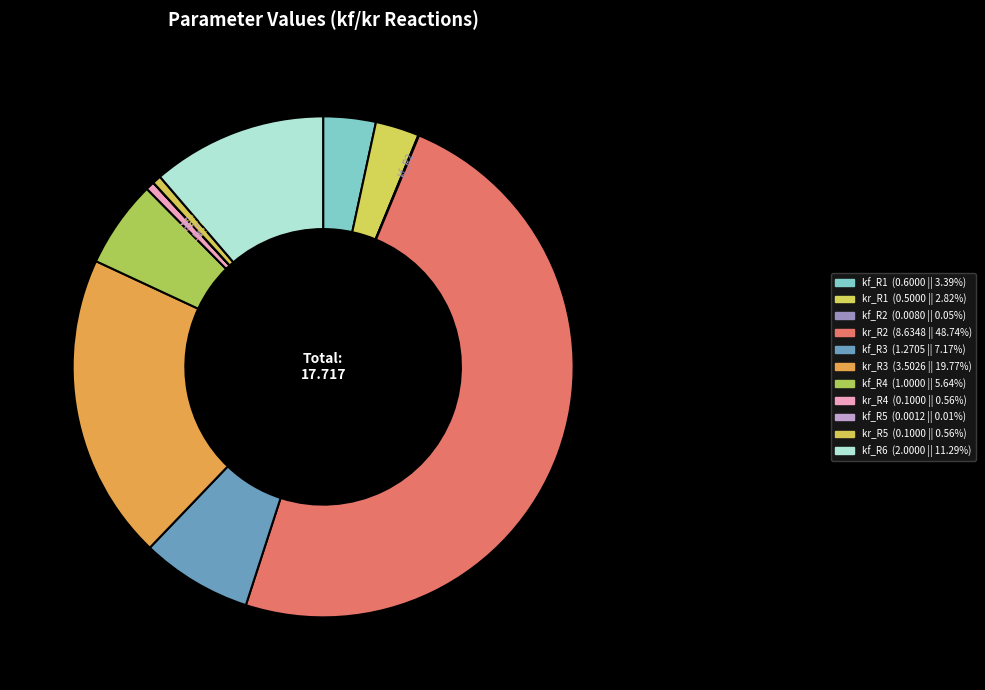

Is the sum of kf_R2 and kf_R4 greater than half?

No